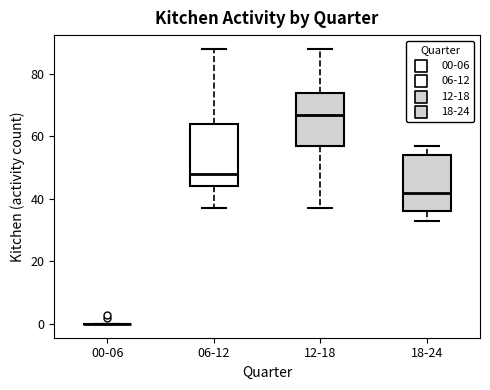

Reading left to right, read every box against the y-axis: the position of its median line, the range the box covers, and the ends of its whiskers. The values are not printed on the chart, so give them approximately, as read against the axis.

00-06: box collapsed to a line at 0, whiskers 0 to 0
06-12: median 48, box 44 to 64, whiskers 38 to 88
12-18: median 68, box 58 to 74, whiskers 38 to 88
18-24: median 42, box 36 to 54, whiskers 34 to 58